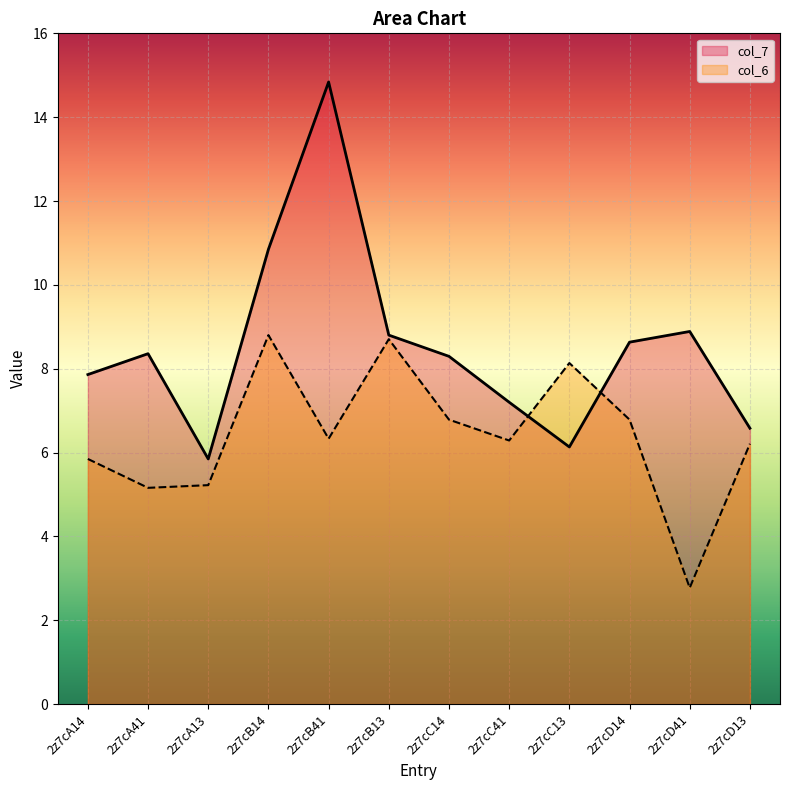

What is the value of the col_7 point at the 8th from the left?

7.2